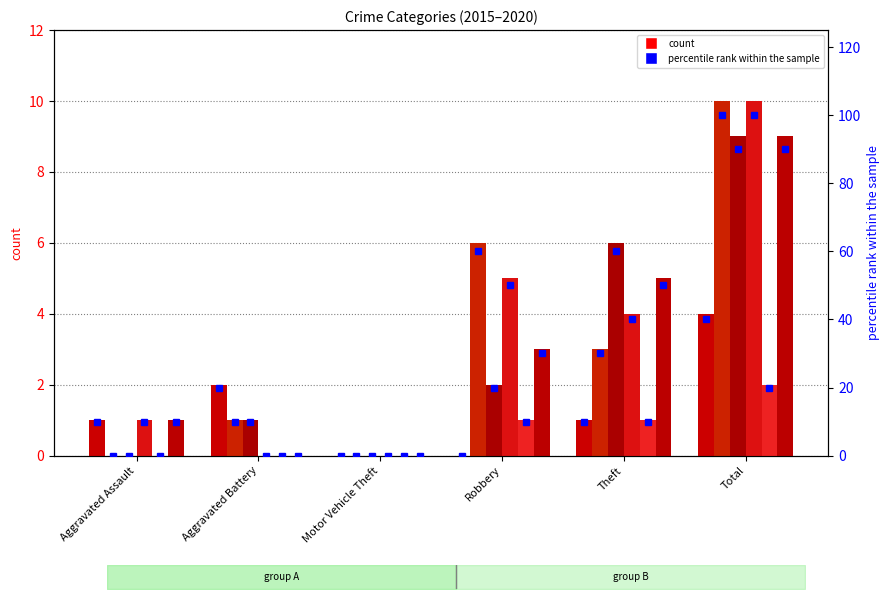

Which has a higher value, Theft or Robbery?

Theft